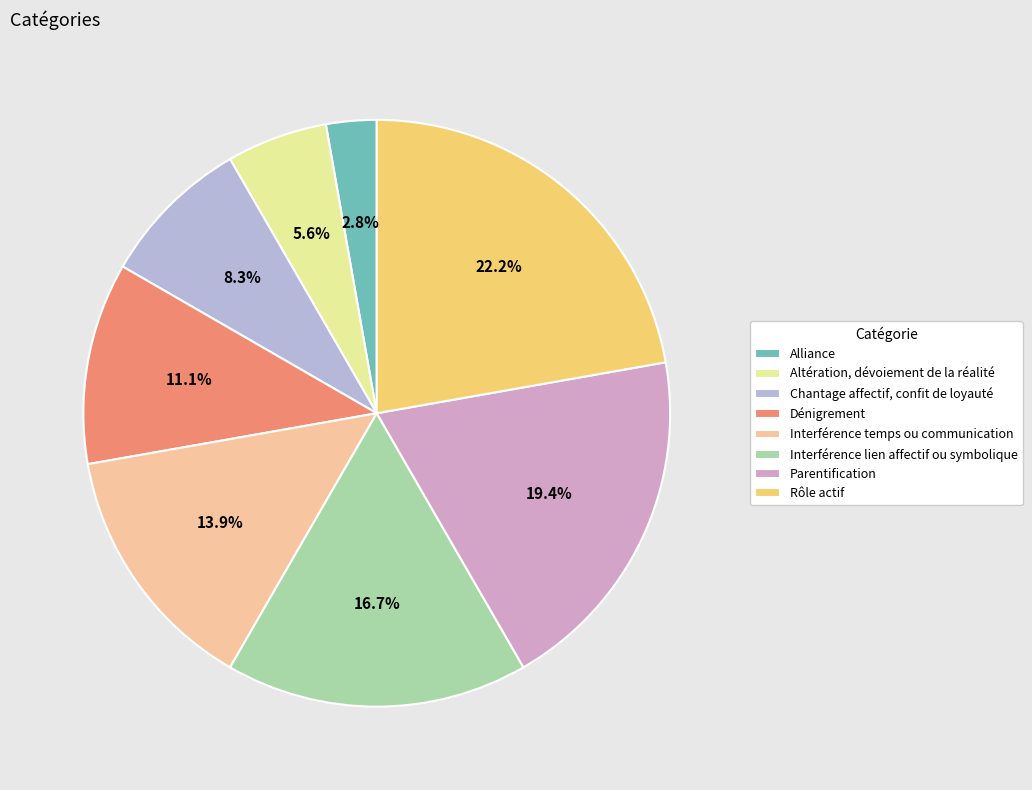

Count the number of slices in the pie.

8